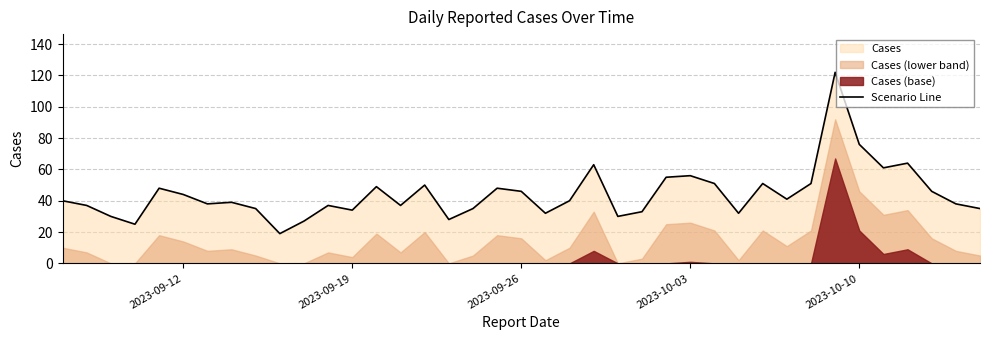

What is the lowest value of the Scenario Line series?

19